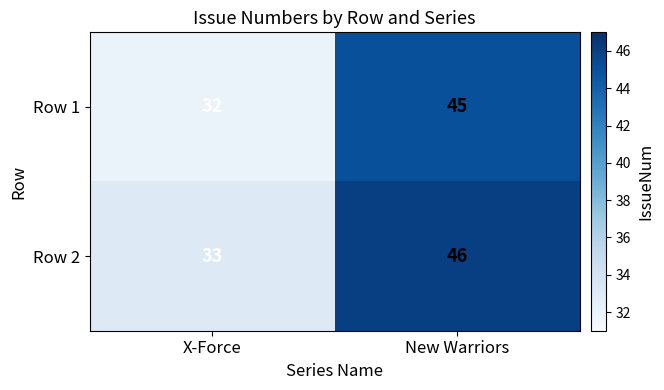

Rank the series by their average value, from lowest to highest.

Row 1, Row 2